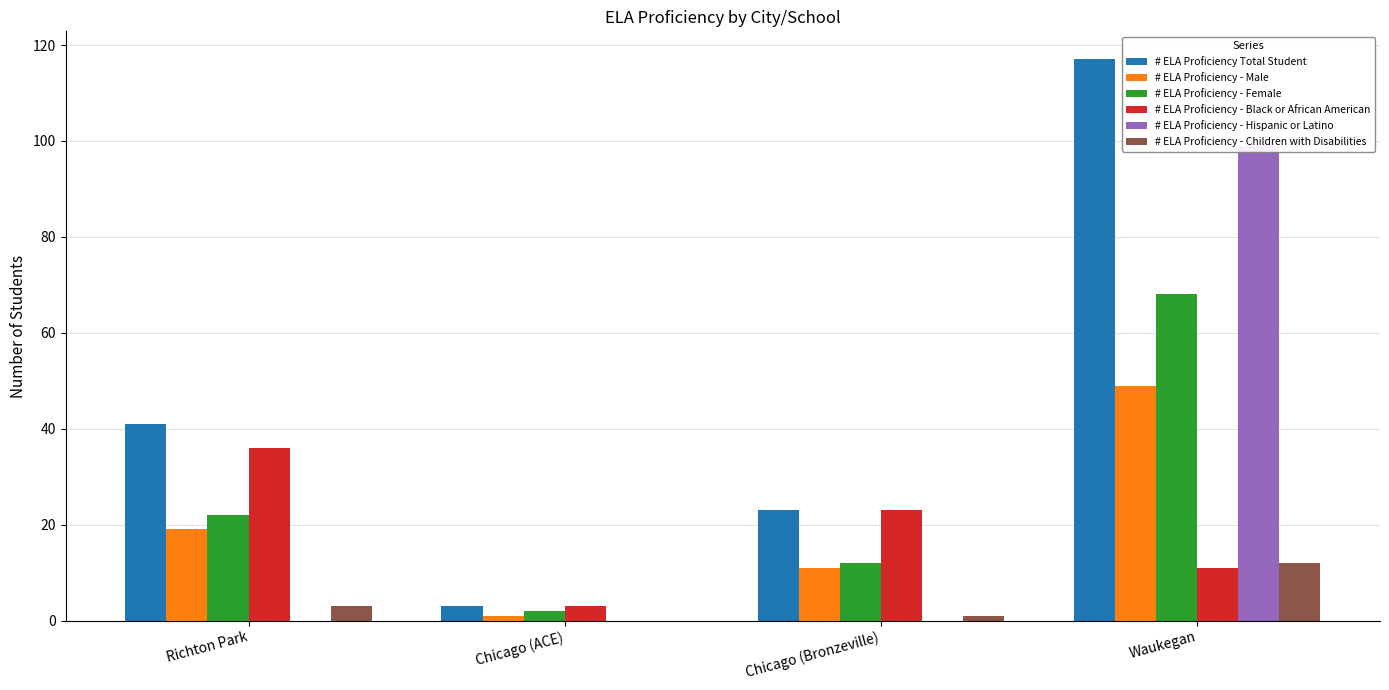

Which category has the lowest value in the # ELA Proficiency - Black or African American series?

Chicago (ACE)